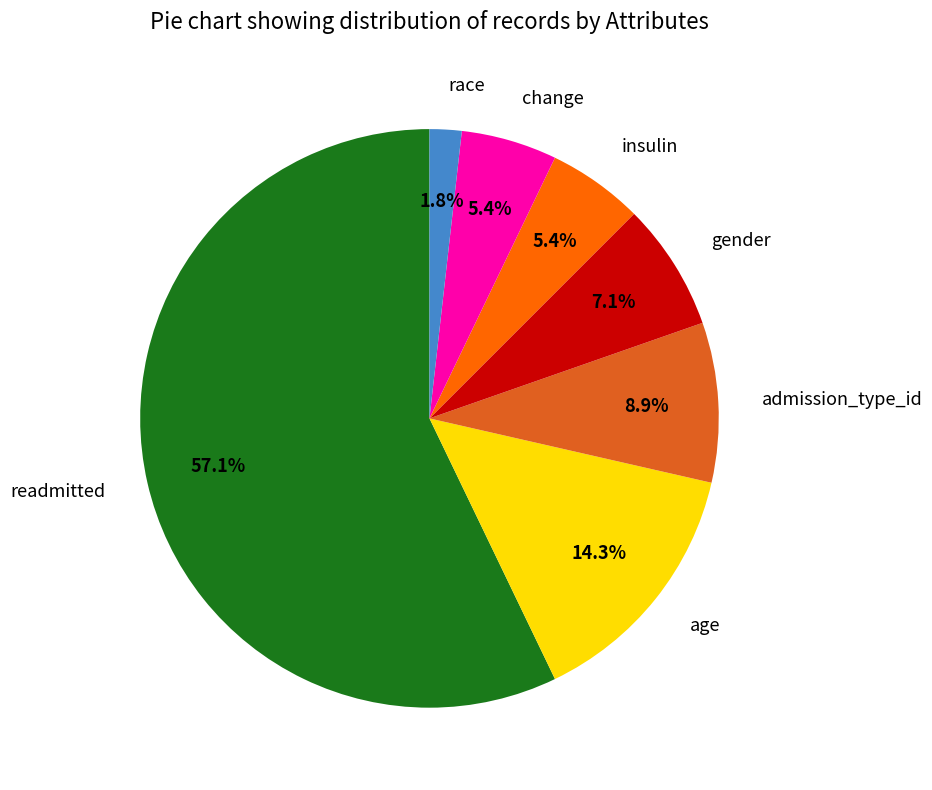

Do change and insulin together represent more than half of the pie?

No